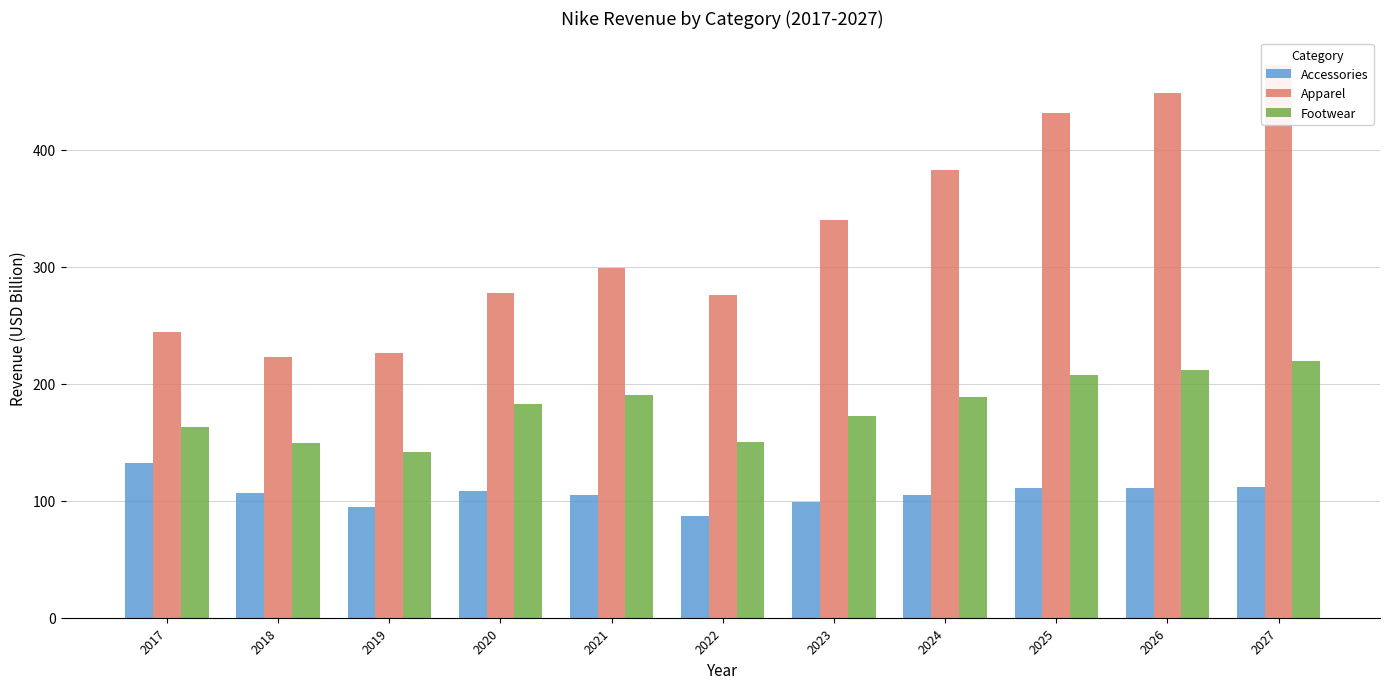

Which series has the largest total across all categories?

Apparel